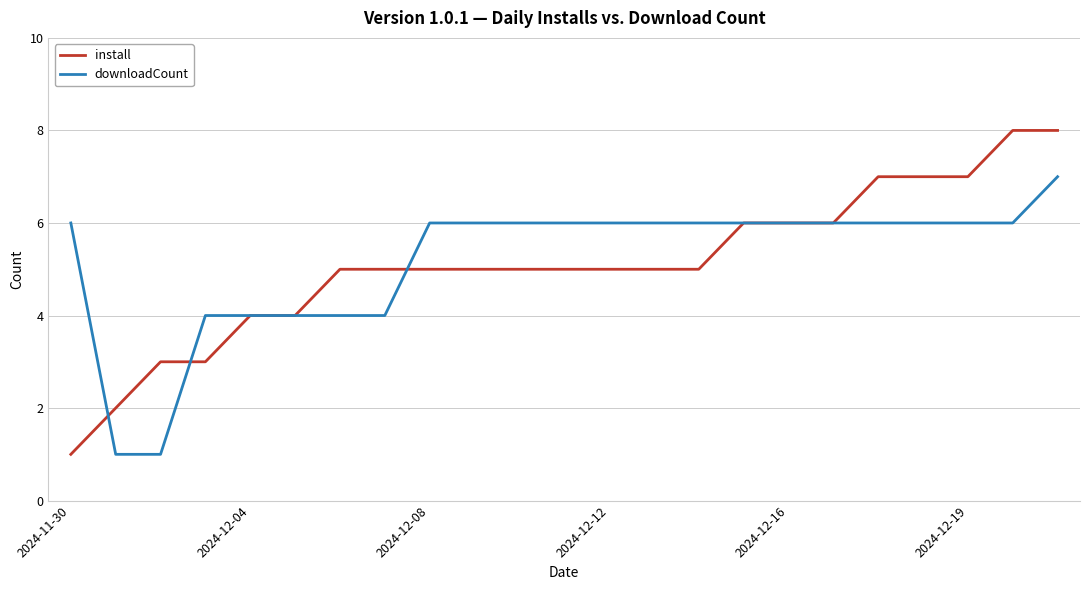

Which series has the largest range (max minus min)?

install